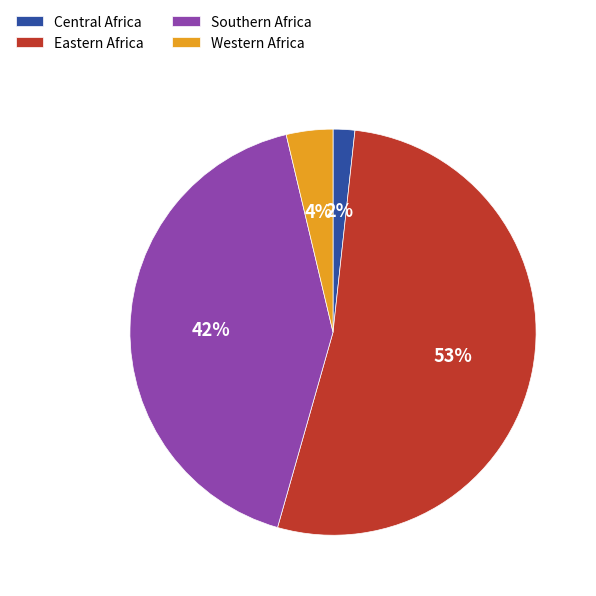

To the nearest percent, what is the difference between the Western Africa and Central Africa slice percentages?

2%